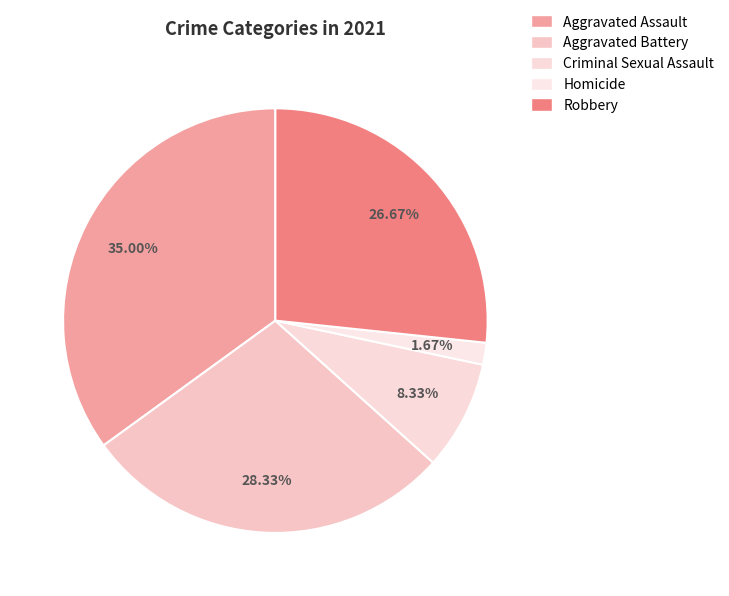

Approximately how many times larger is the value at Aggravated Battery compared to Aggravated Assault?

0.8